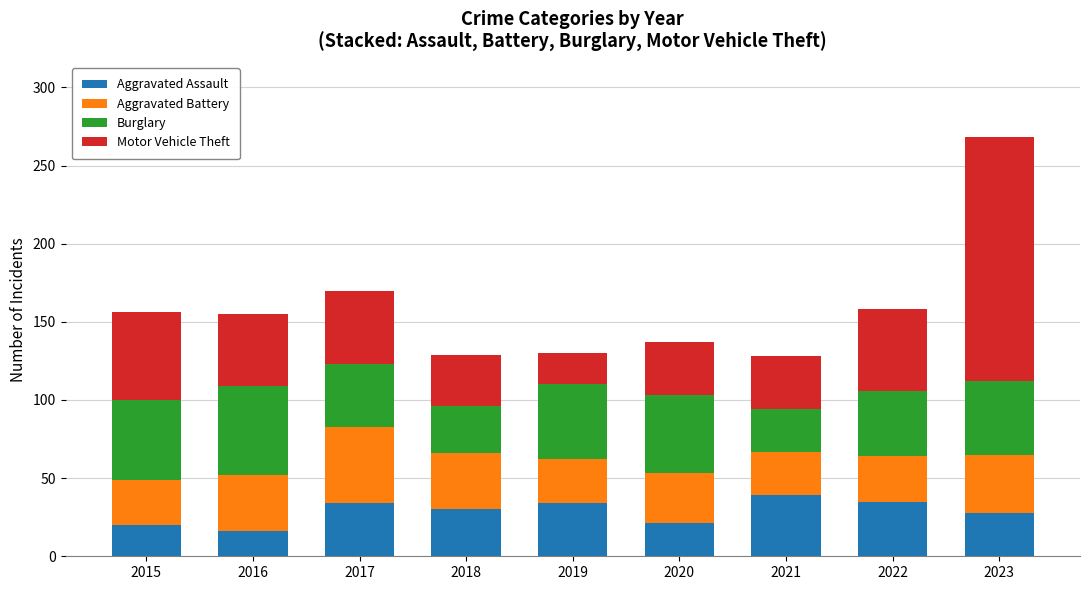

What is the highest value of the Aggravated Assault series?

39